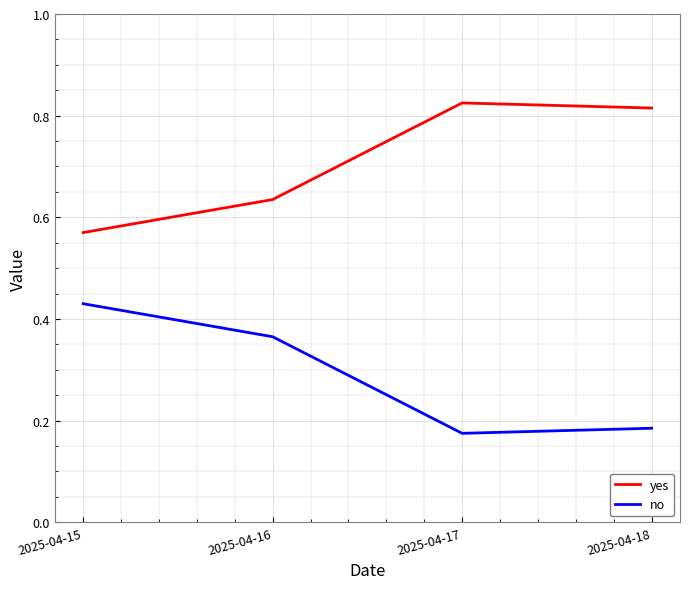

At which category does no reach its first local valley?

2025-04-17